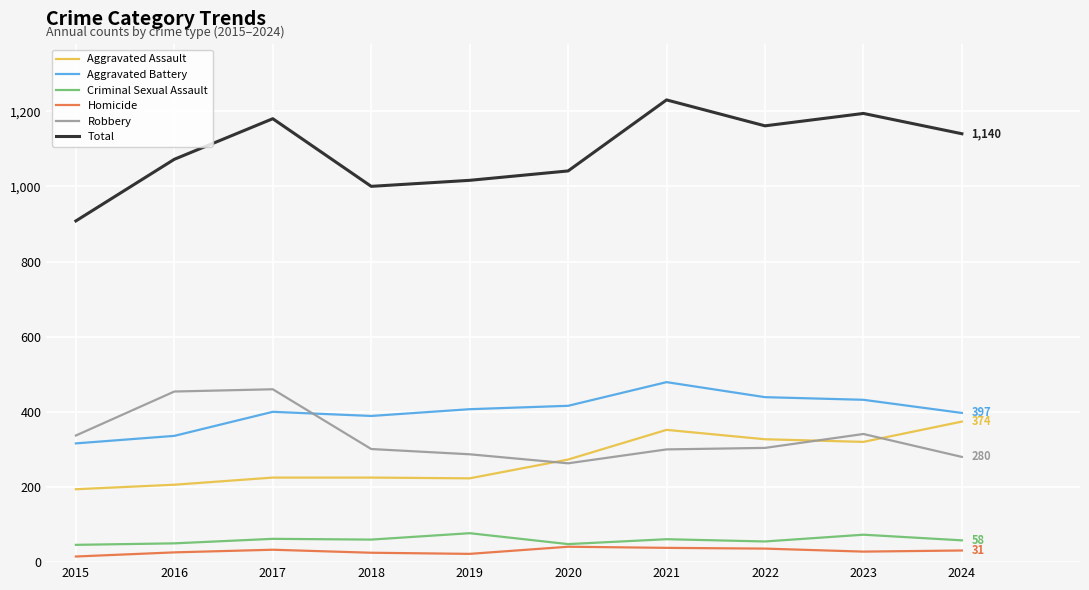

True or false: Total has more than 2 points higher than both neighbors.

True